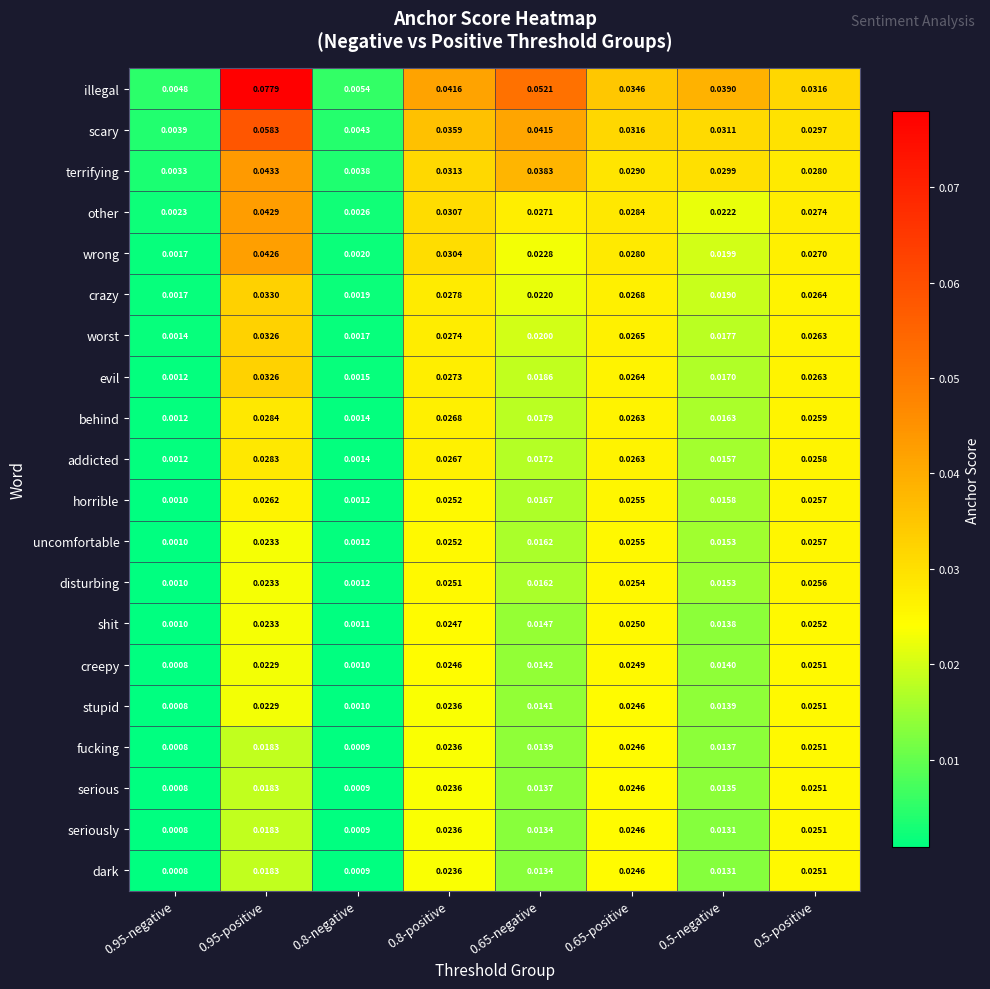

Which series has the largest total across all categories?

illegal